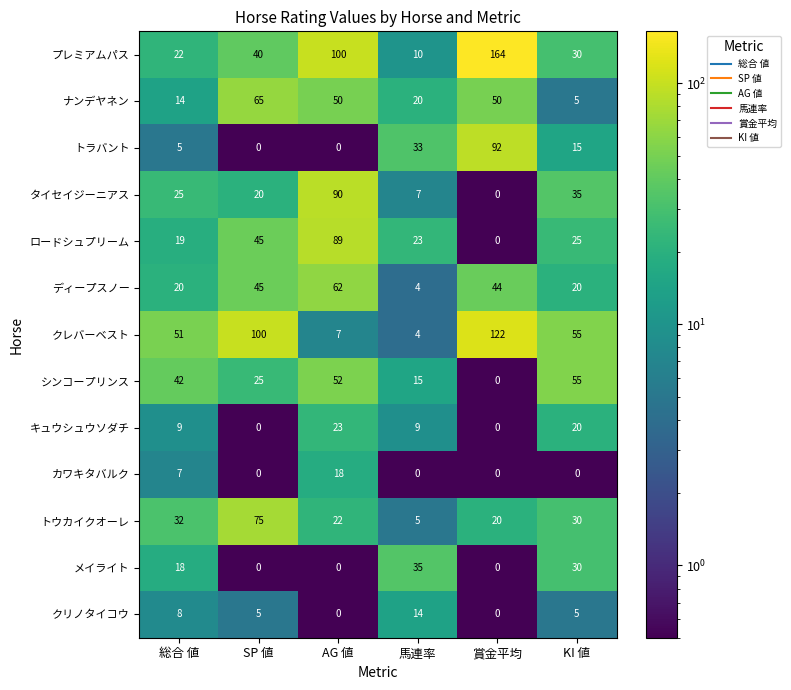

What is the smallest value displayed?

0